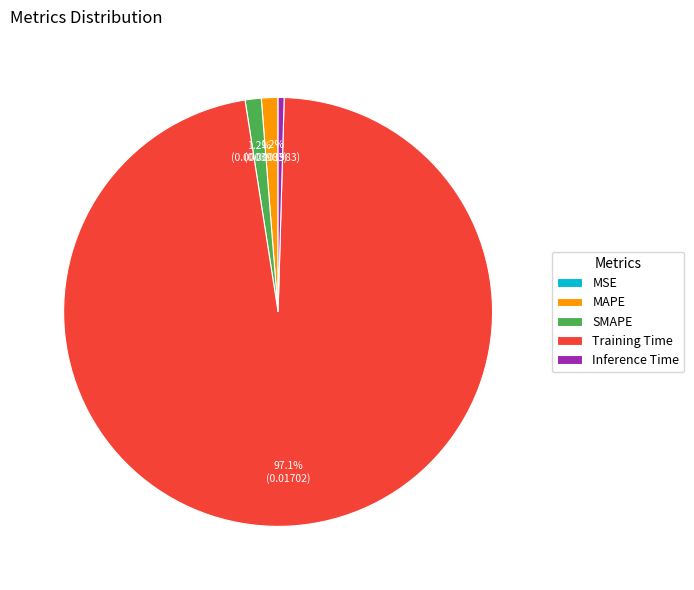

Between SMAPE and Inference Time, which is larger?

SMAPE